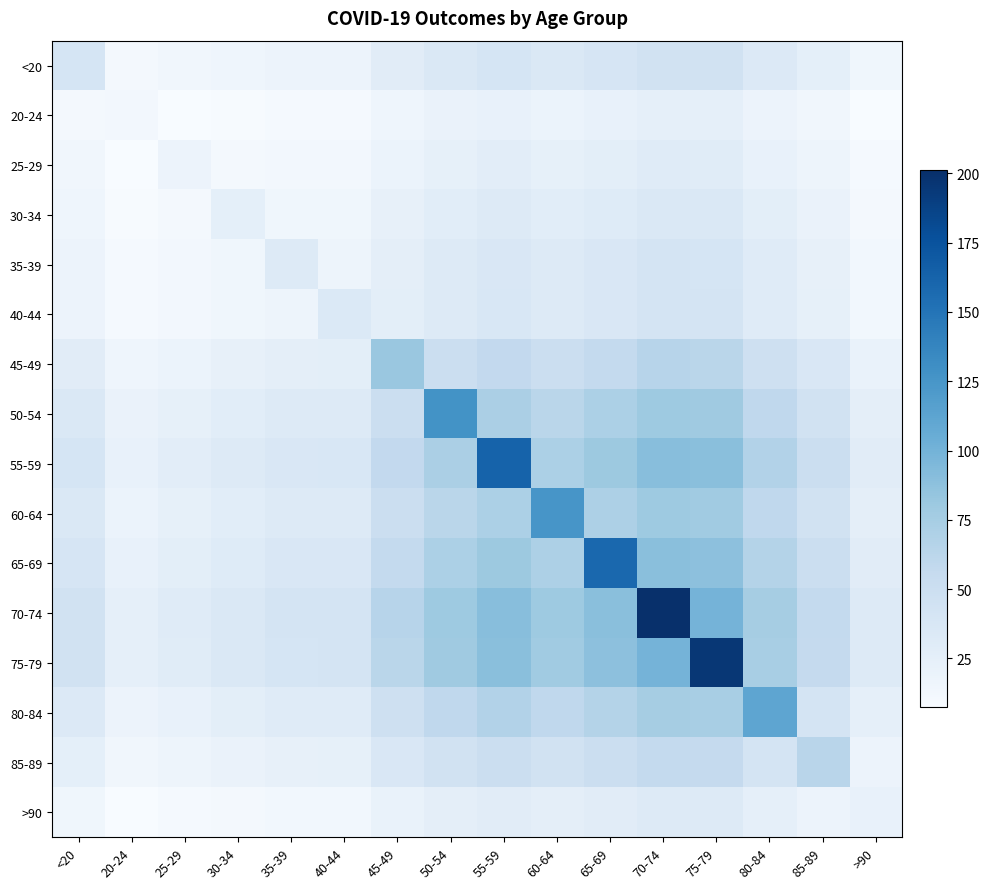

Which series has the widest spread of values?

70-74